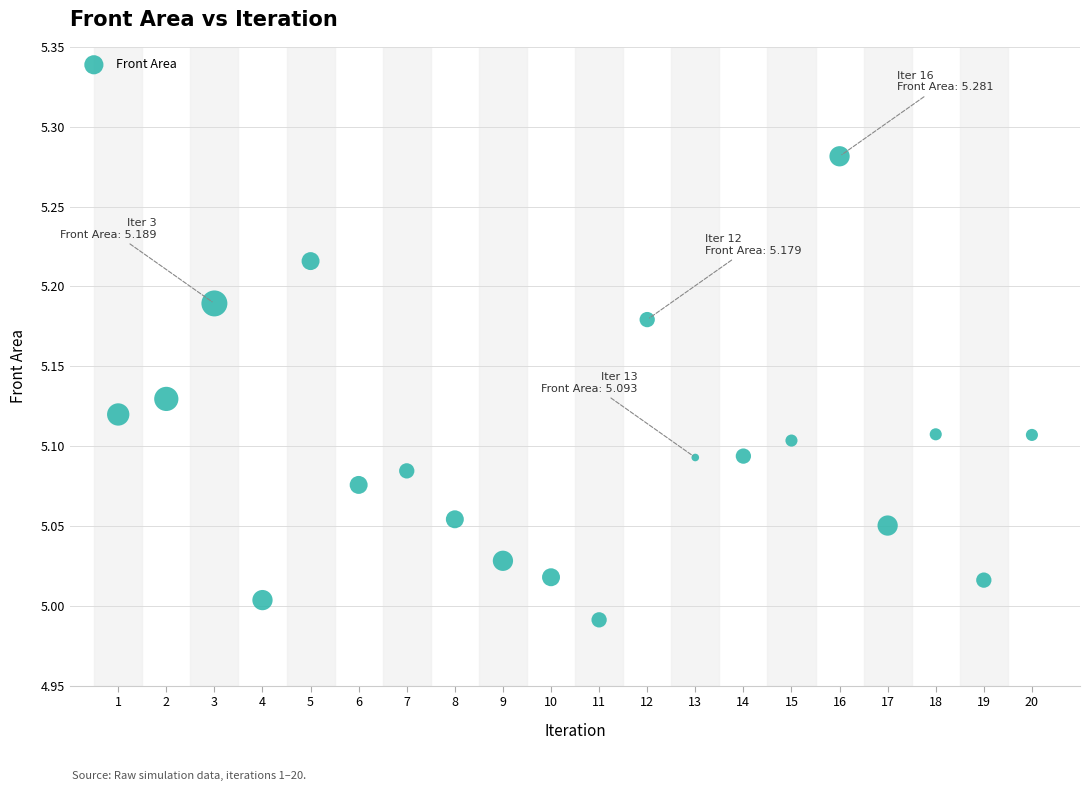

What is the range of X values (max minus min)?

19.0